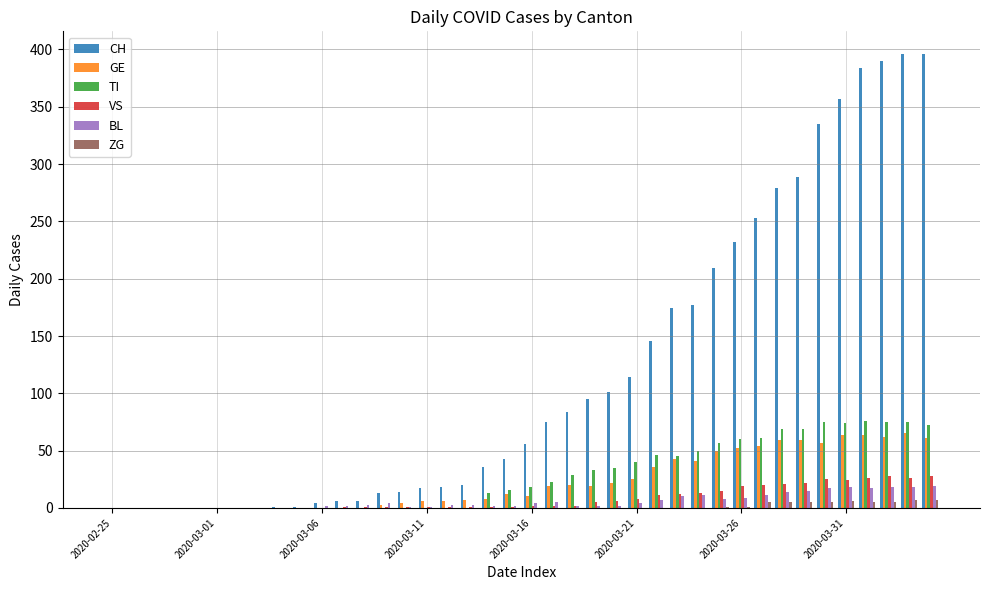

What is the highest value of the TI series?

76